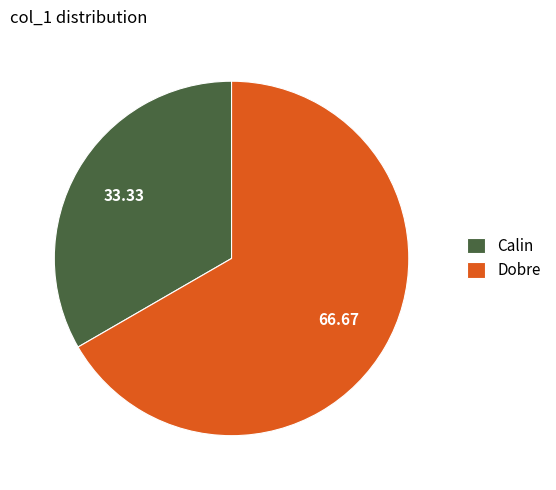

Is it true that Dobre is 62% of the pie?

False